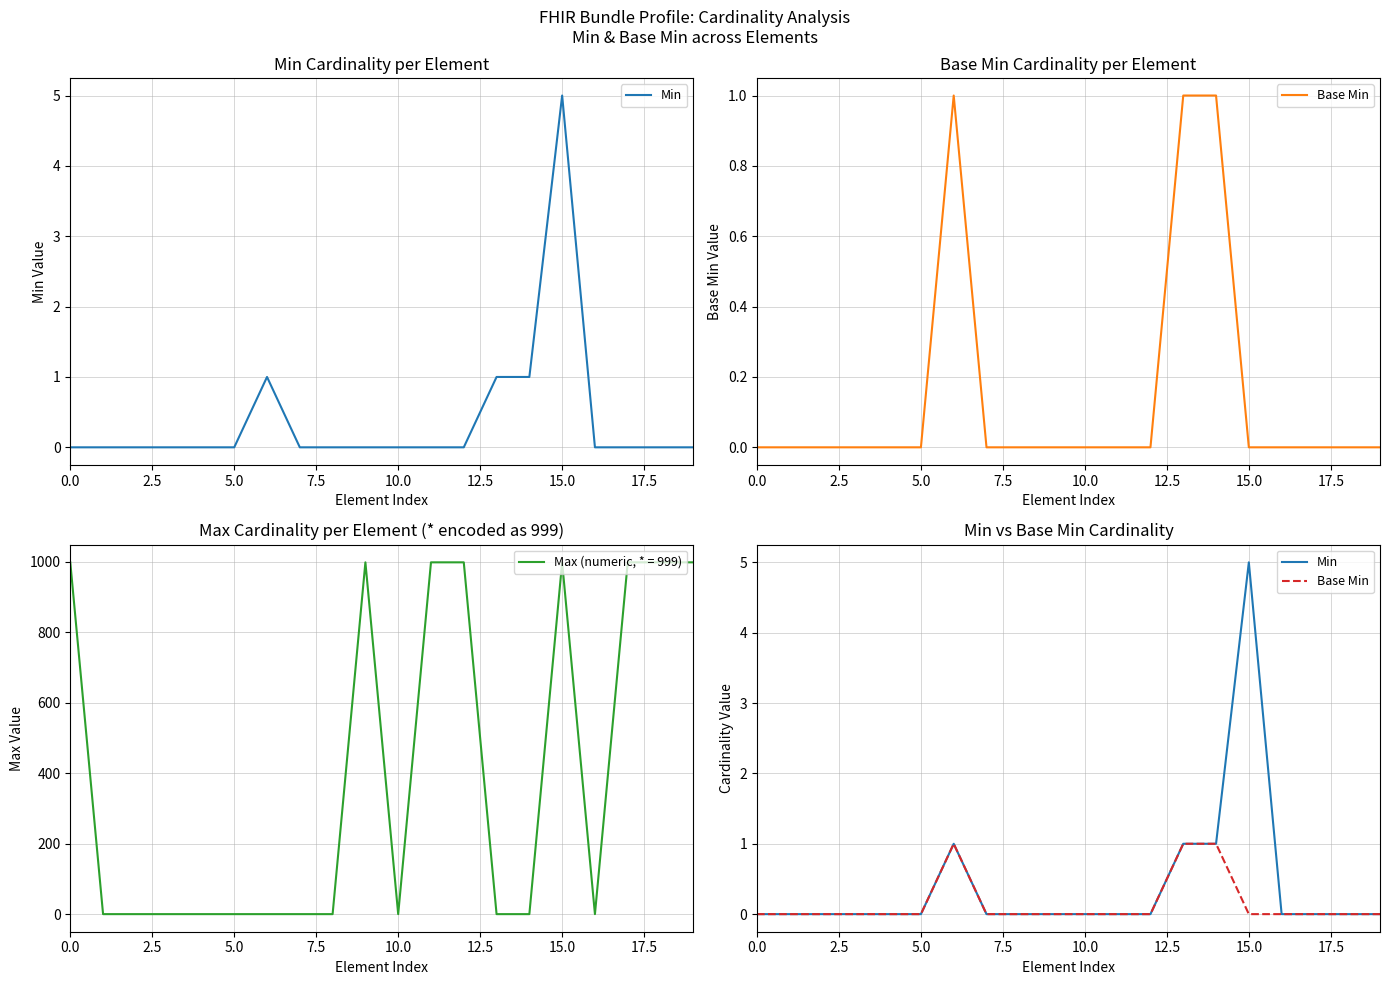

Is it true that Max (numeric, * = 999) equals 529 at 0.0?

False